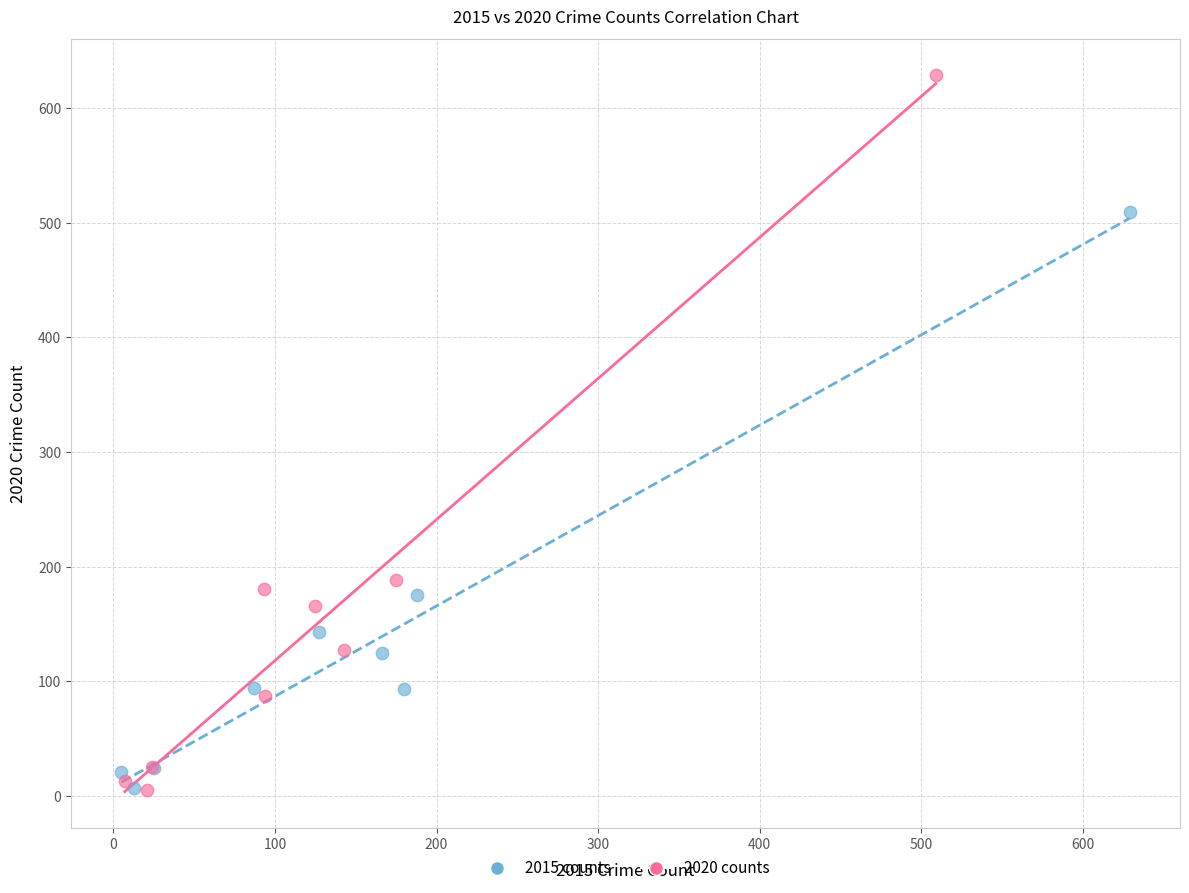

Which series reaches the maximum Y coordinate?

2020 counts